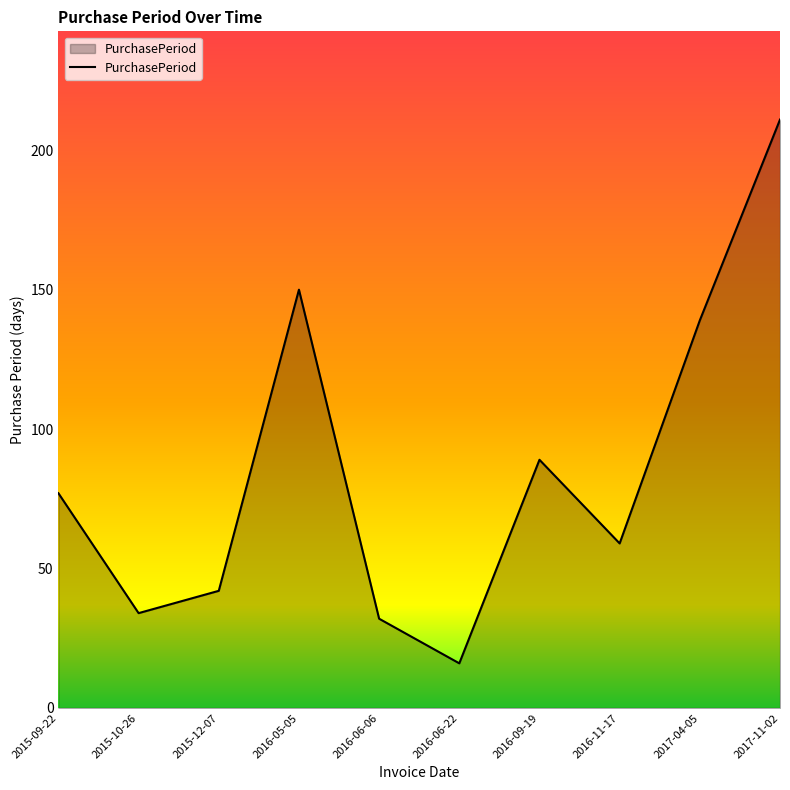

Rank the categories by value from lowest to highest.

2016-06-22, 2016-06-06, 2015-10-26, 2015-12-07, 2016-11-17, 2015-09-22, 2016-09-19, 2017-04-05, 2016-05-05, 2017-11-02